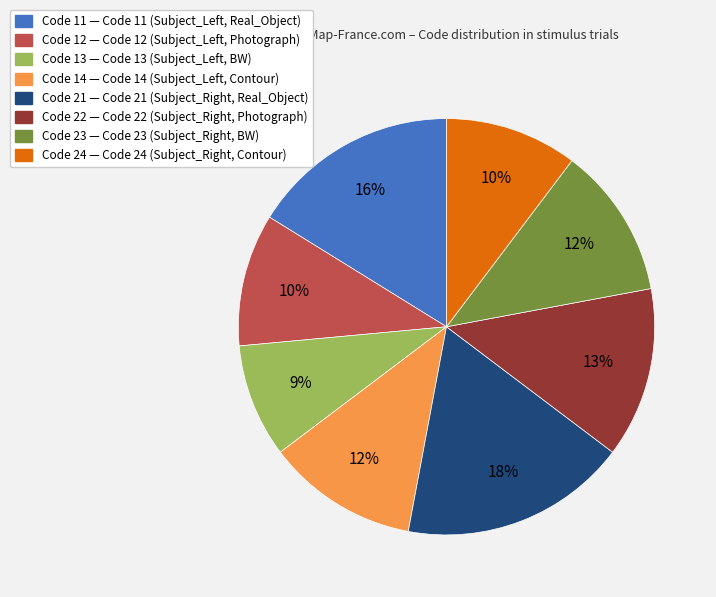

Is there any slice that represents more than half of the pie?

No